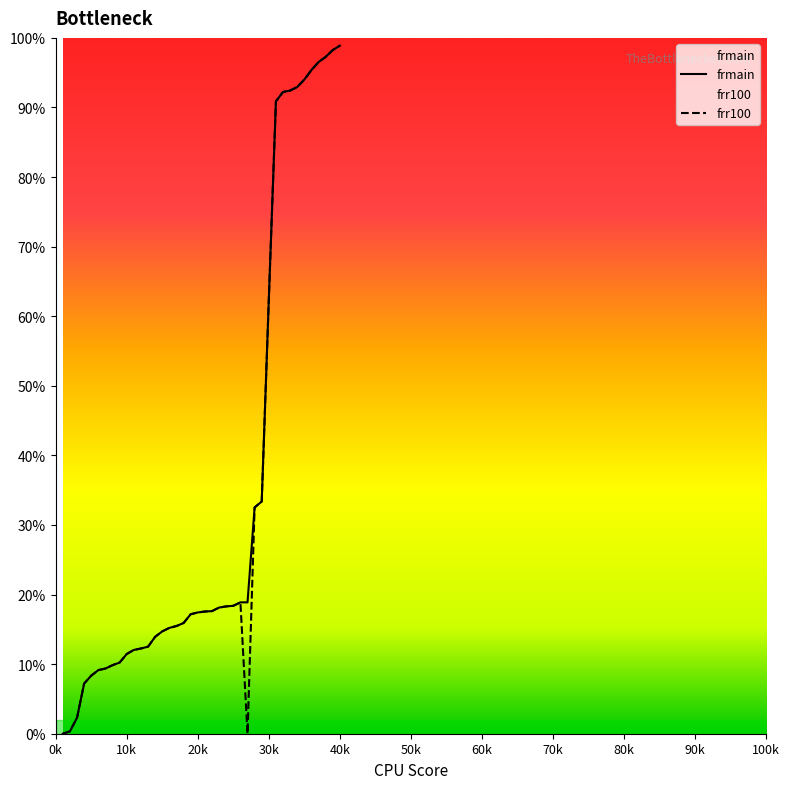

True or false: frmain and frr100 intersect in this chart.

False